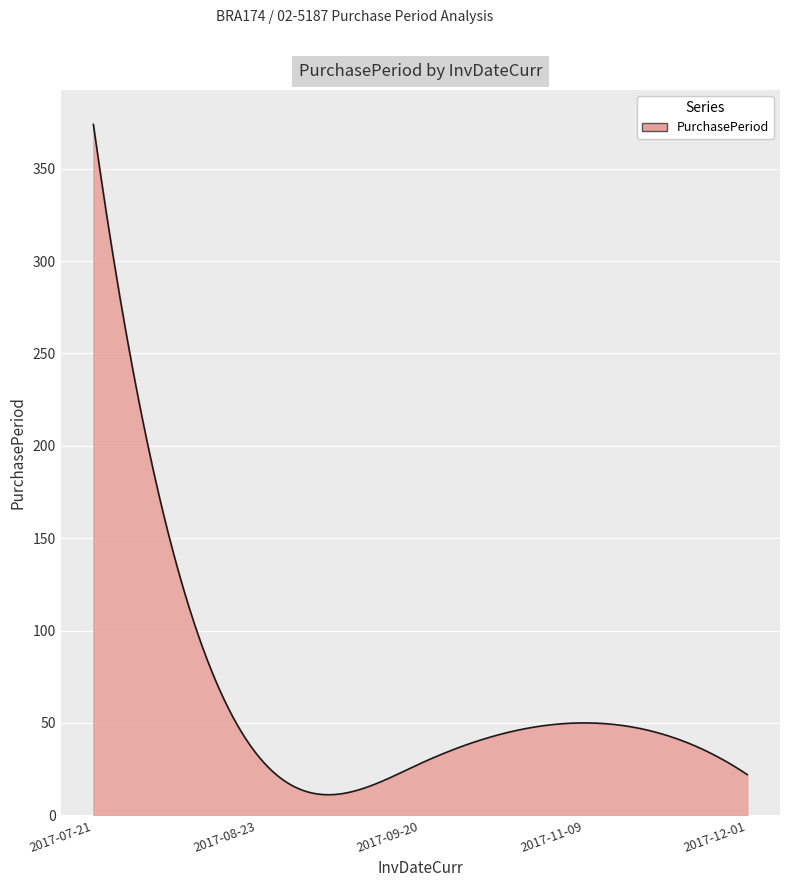

What is the smallest value displayed?

11.1